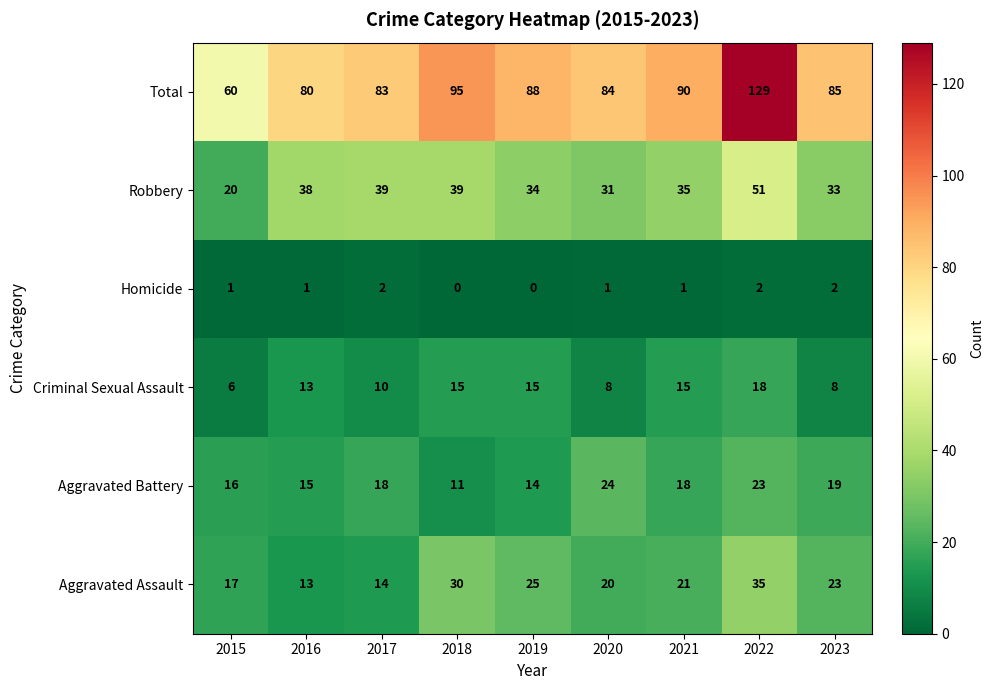

Where does the Total series first go above 85?

2018